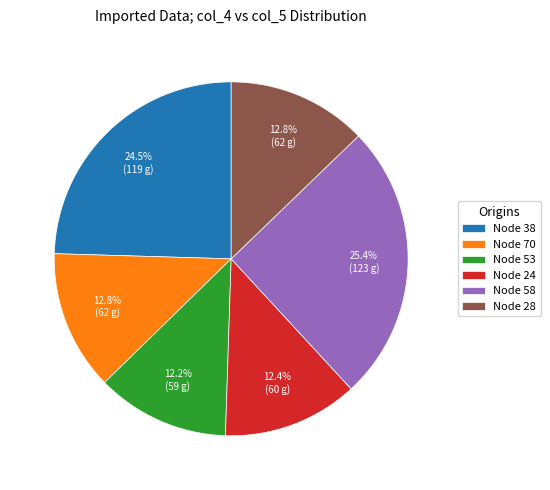

How many segments does this pie chart have?

6